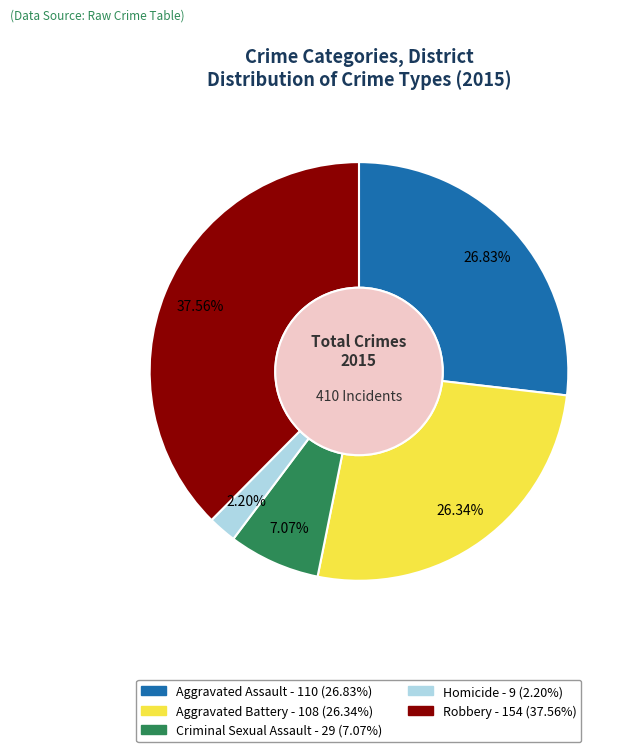

True or false: Homicide accounts for 10% of the total.

False